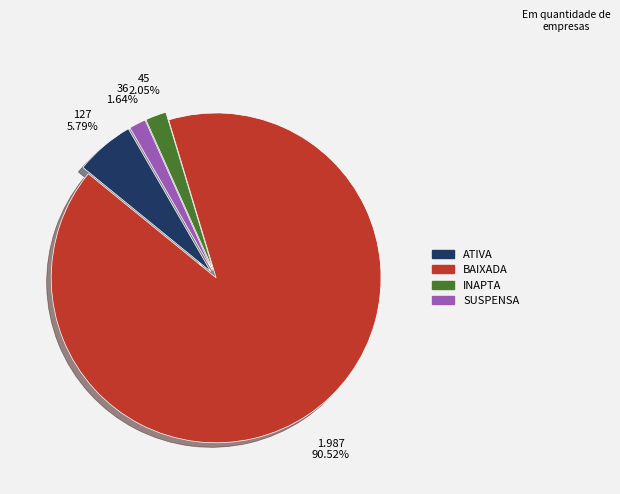

The SUSPENSA slice represents 2% of the pie. True or false?

True